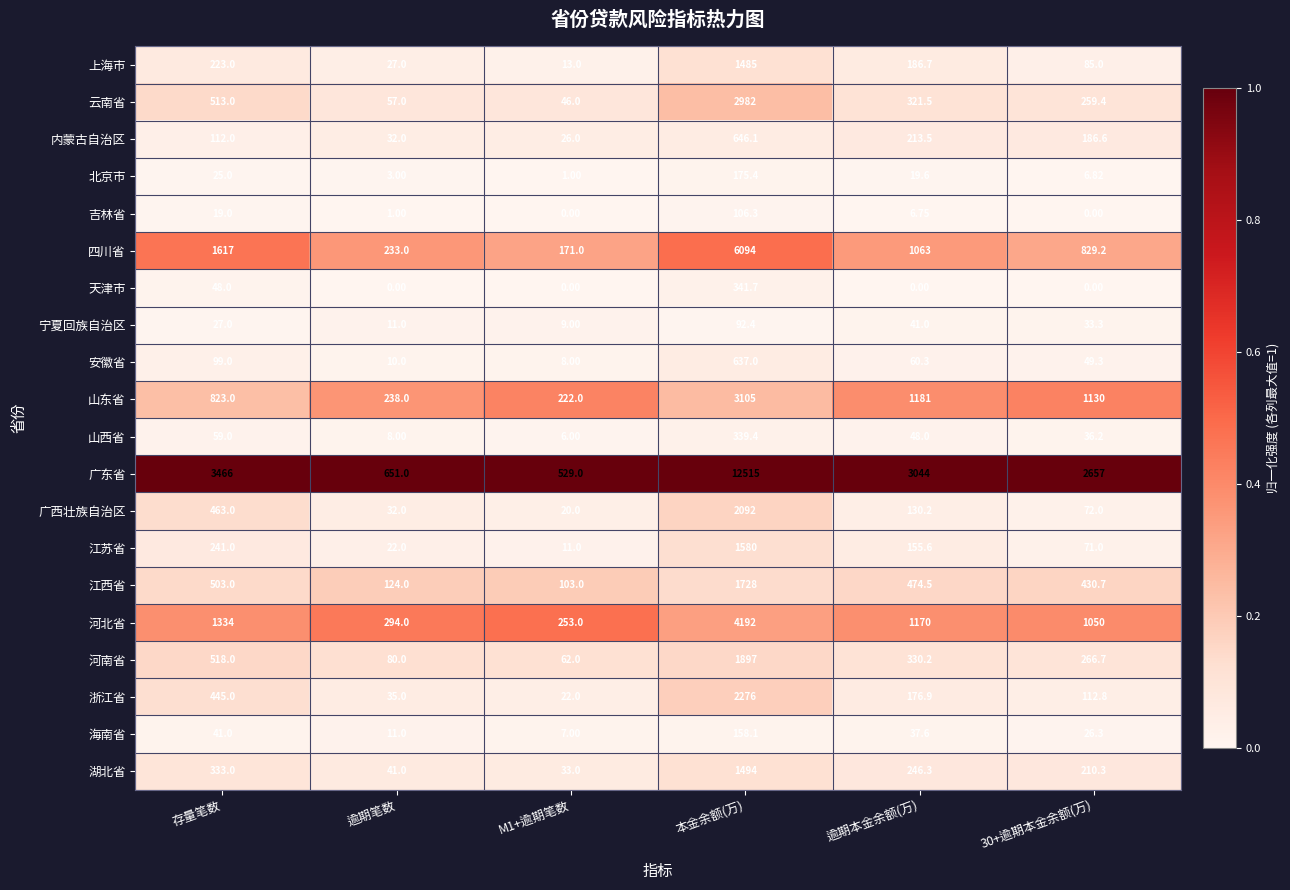

Rank the series by their maximum value, from lowest to highest.

宁夏回族自治区, 吉林省, 海南省, 北京市, 山西省, 天津市, 安徽省, 内蒙古自治区, 上海市, 湖北省, 江苏省, 江西省, 河南省, 广西壮族自治区, 浙江省, 云南省, 山东省, 河北省, 四川省, 广东省